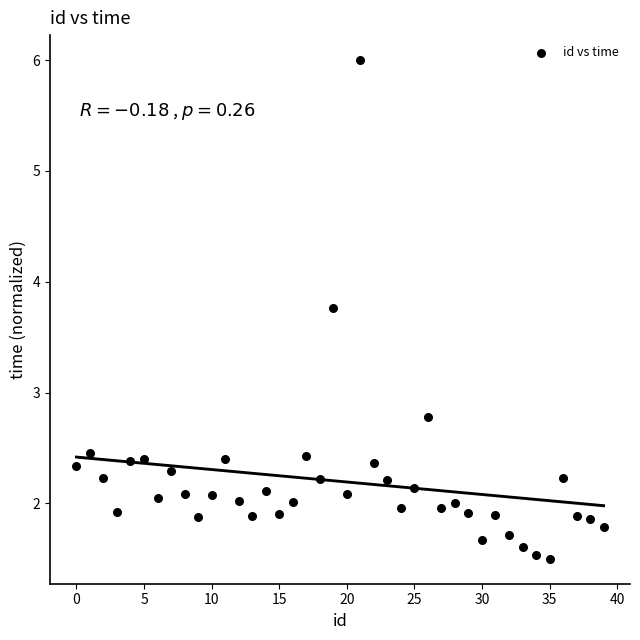

What Y value in the scatter plot is closest to 3?

2.8